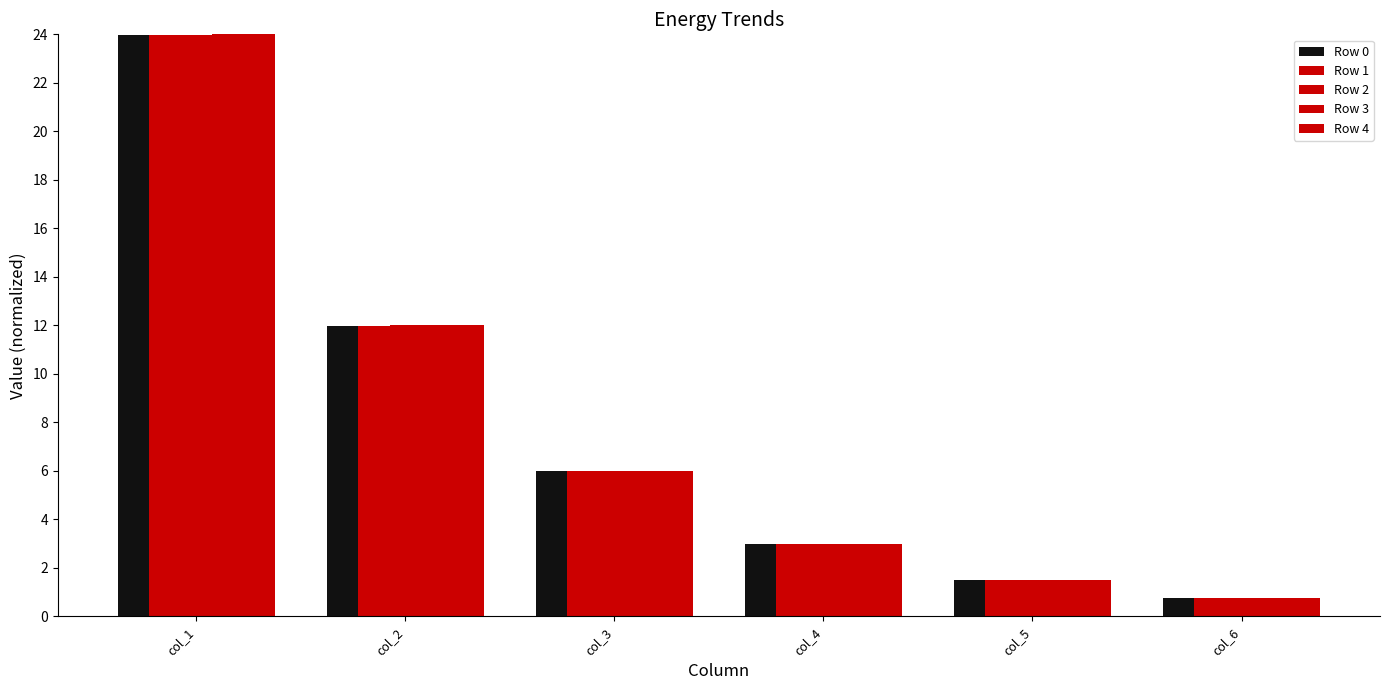

Reading left to right, transcribe all the data shown in this chart.

Row 0: col_1=24.0	col_2=12.0	col_3=6.0	col_4=3.0	col_5=1.5	col_6=0.7
Row 1: col_1=24.0	col_2=12.0	col_3=6.0	col_4=3.0	col_5=1.5	col_6=0.7
Row 2: col_1=24.0	col_2=12.0	col_3=6.0	col_4=3.0	col_5=1.5	col_6=0.7
Row 3: col_1=24.0	col_2=12.0	col_3=6.0	col_4=3.0	col_5=1.5	col_6=0.7
Row 4: col_1=24.0	col_2=12.0	col_3=6.0	col_4=3.0	col_5=1.5	col_6=0.8